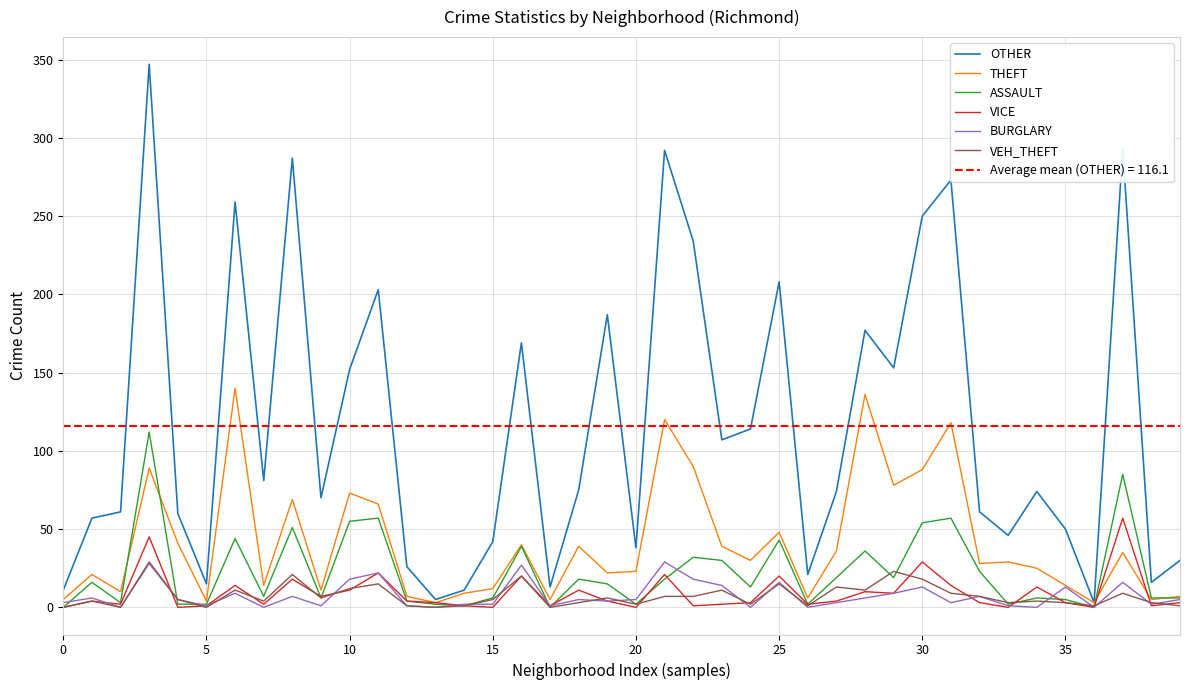

How many series are shown in this chart?

6